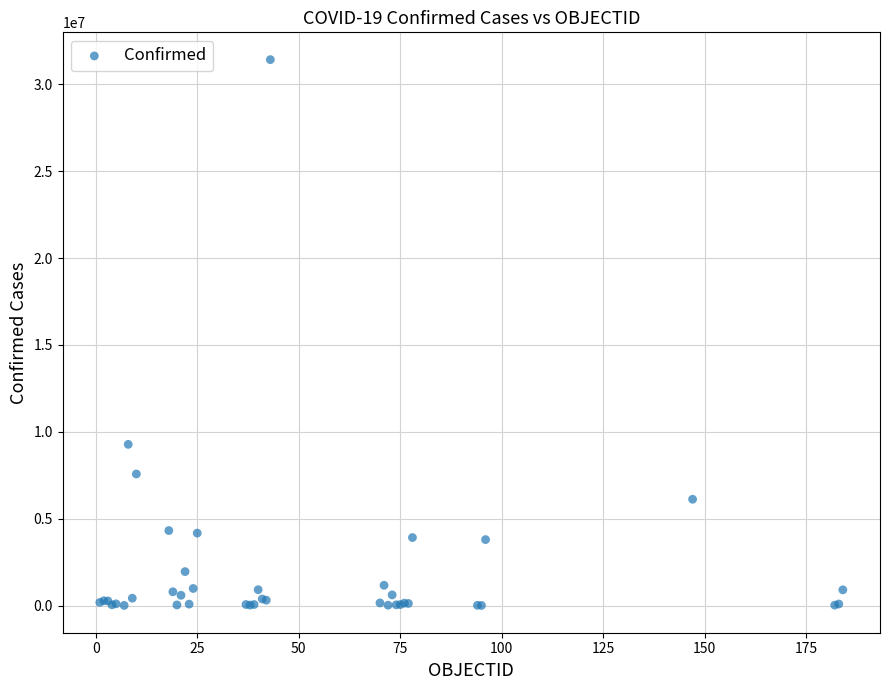

What Y value in the scatter plot is closest to 15712379?

9276618